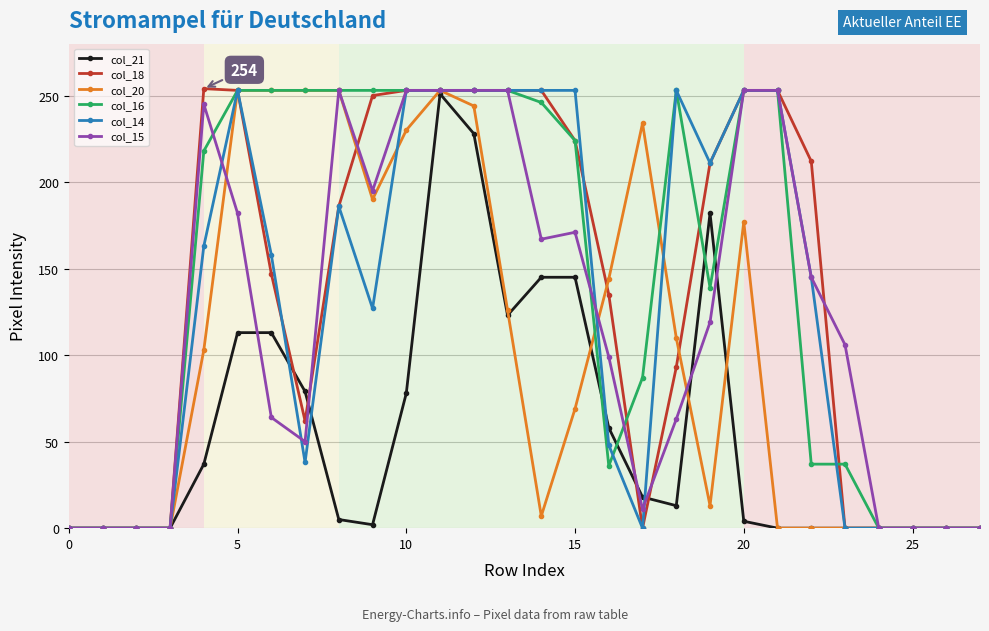

What is the greatest value displayed?

254